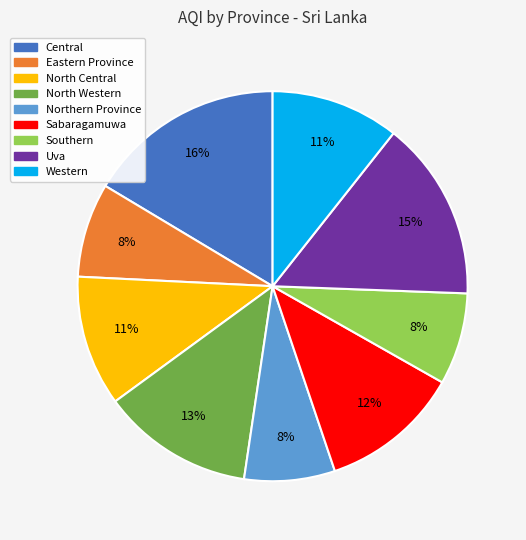

Is North Western the majority of the pie?

No